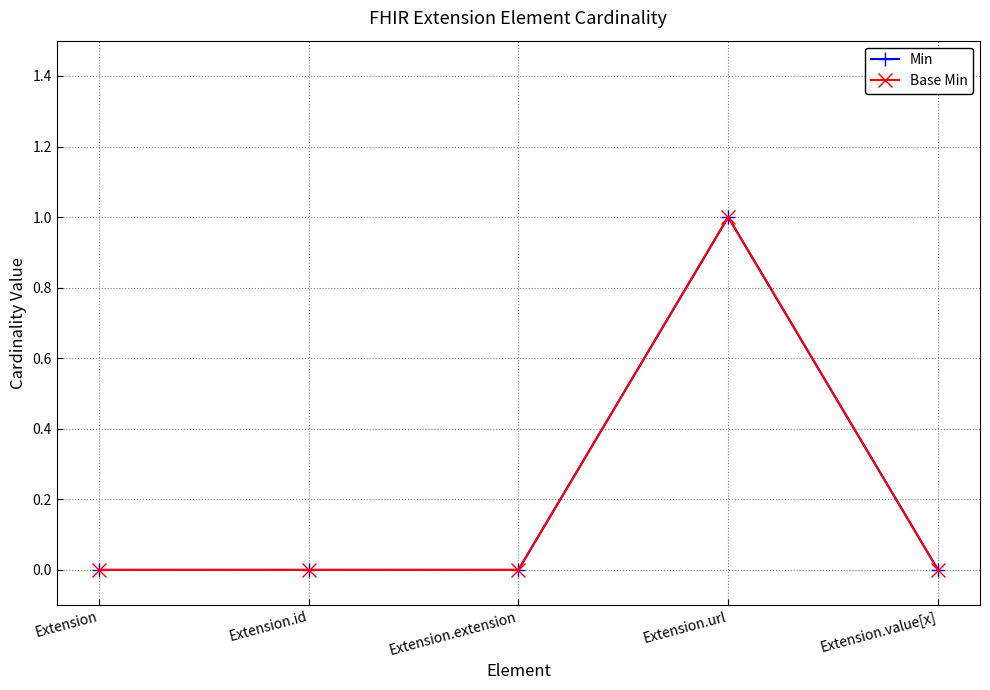

True or false: Min has more than 0 interior local peaks.

True